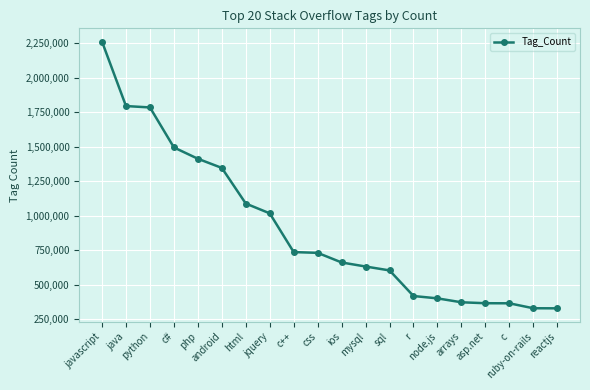

True or false: the data shows 1785334 at python.

True